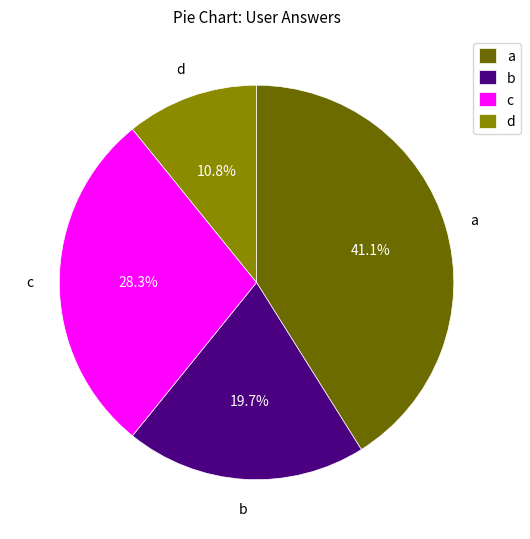

What is the largest slice in the pie chart?

a